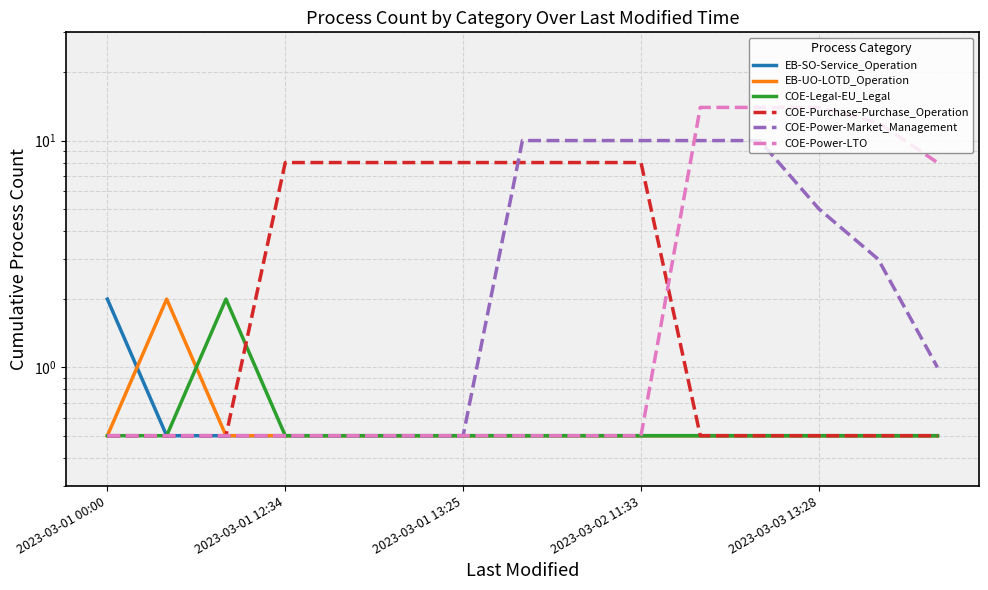

True or false: COE-Power-LTO and COE-Legal-EU_Legal intersect in this chart.

False